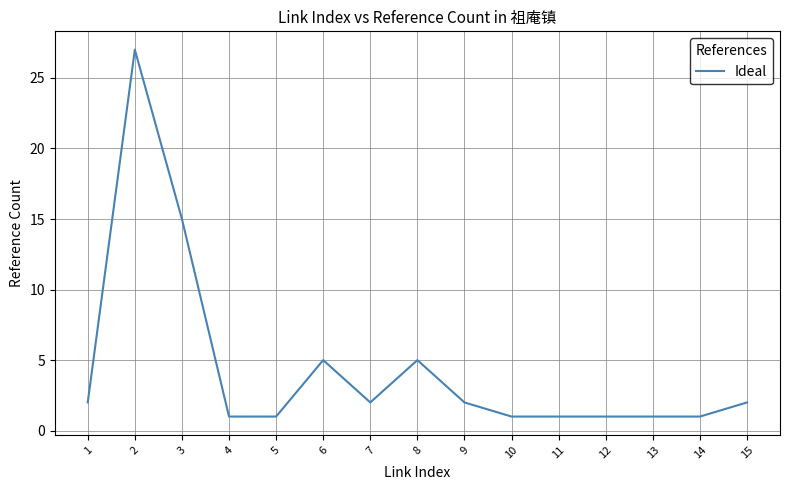

Reading left to right, list all the values displayed in this chart.

2	27	15	1	1	5	2	5	2	1	1	1	1	1	2